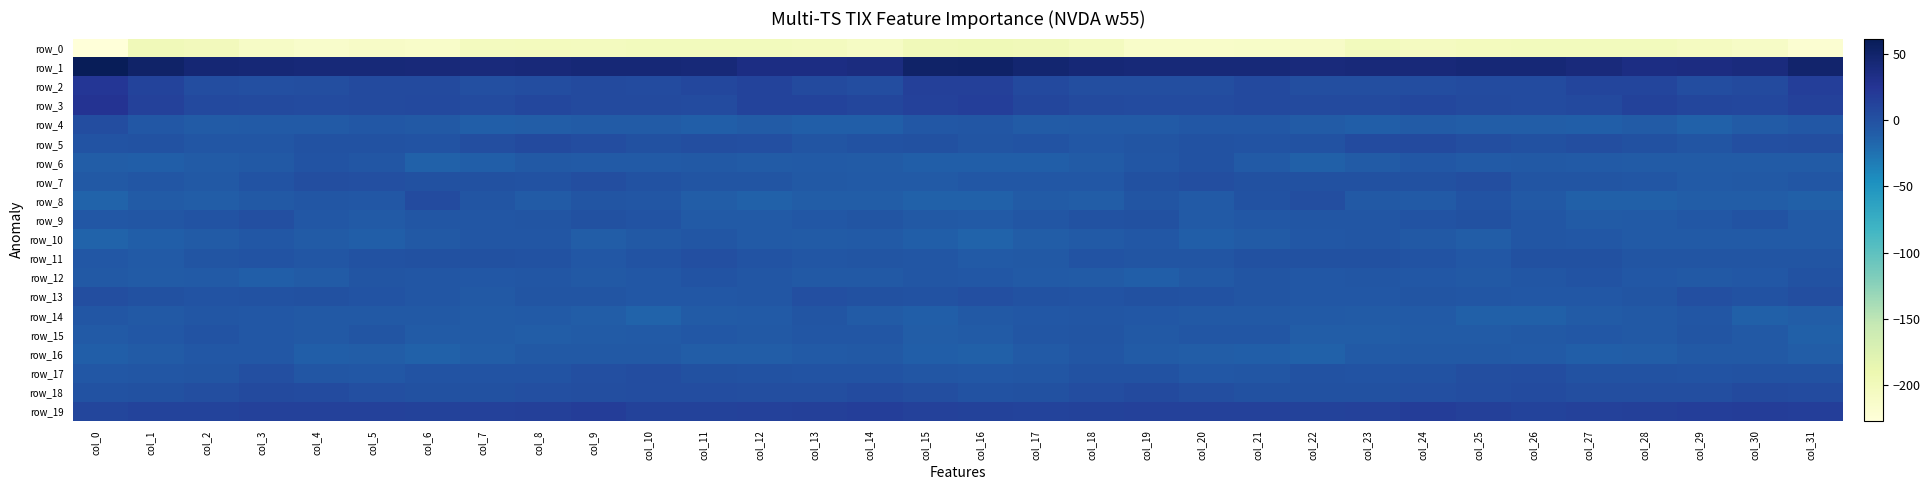

Which series changed the most between col_2 and col_23?

row_5